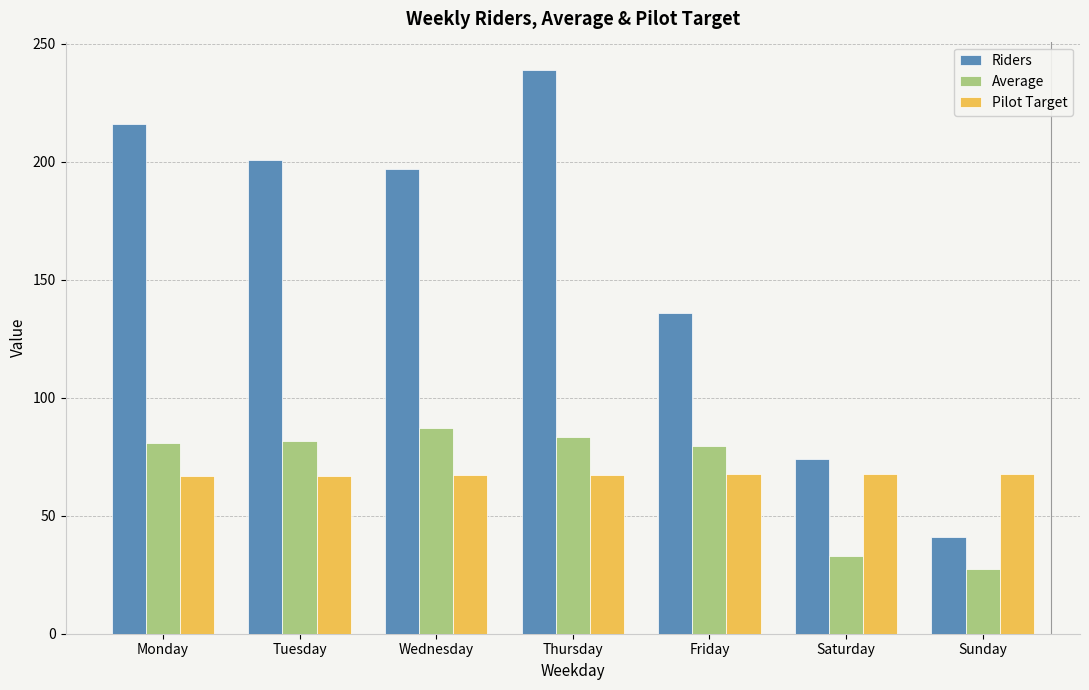

Read the Riders value at Monday.

216.0